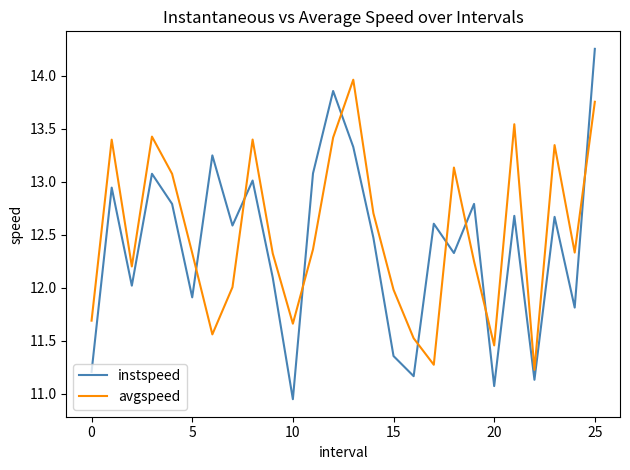

How many times do instspeed and avgspeed cross each other?

9